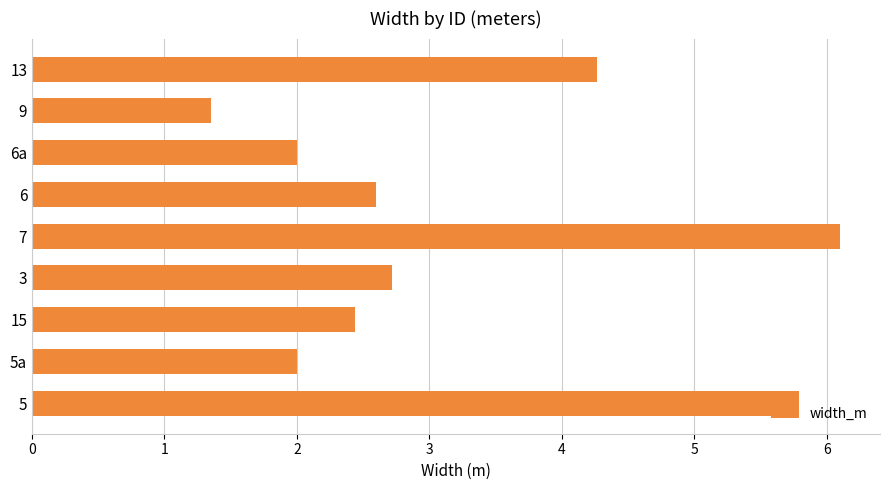

The chart shows a value of 4.3 at 13. True or false?

True